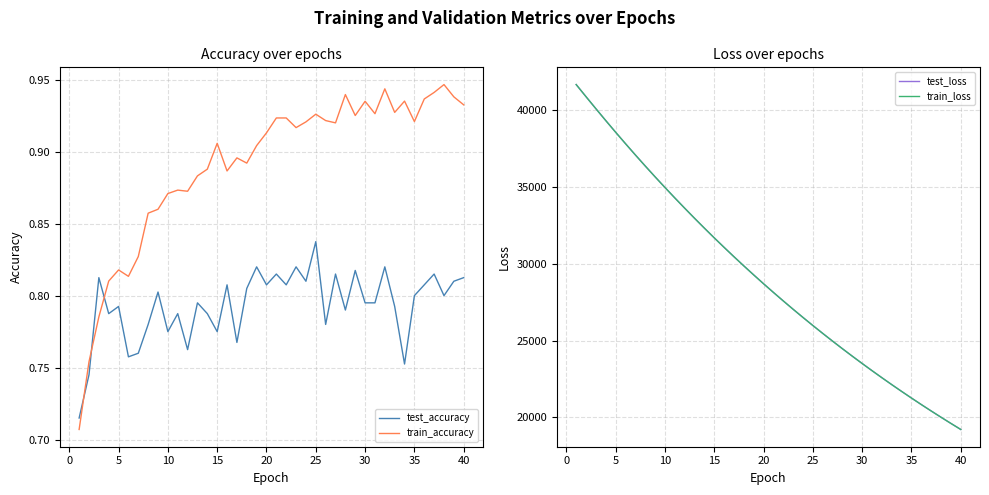

True or false: test_accuracy and train_loss cross at least once.

False